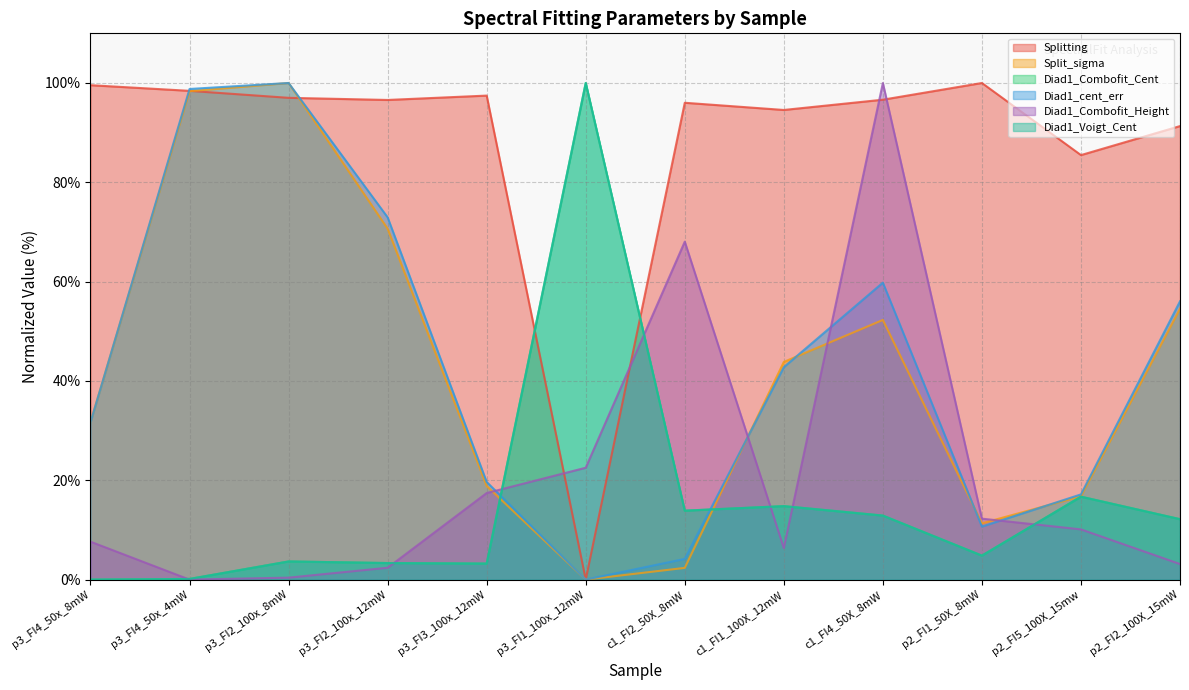

What is the total value across all series at p3_FI1_100x_12mW?

222.5